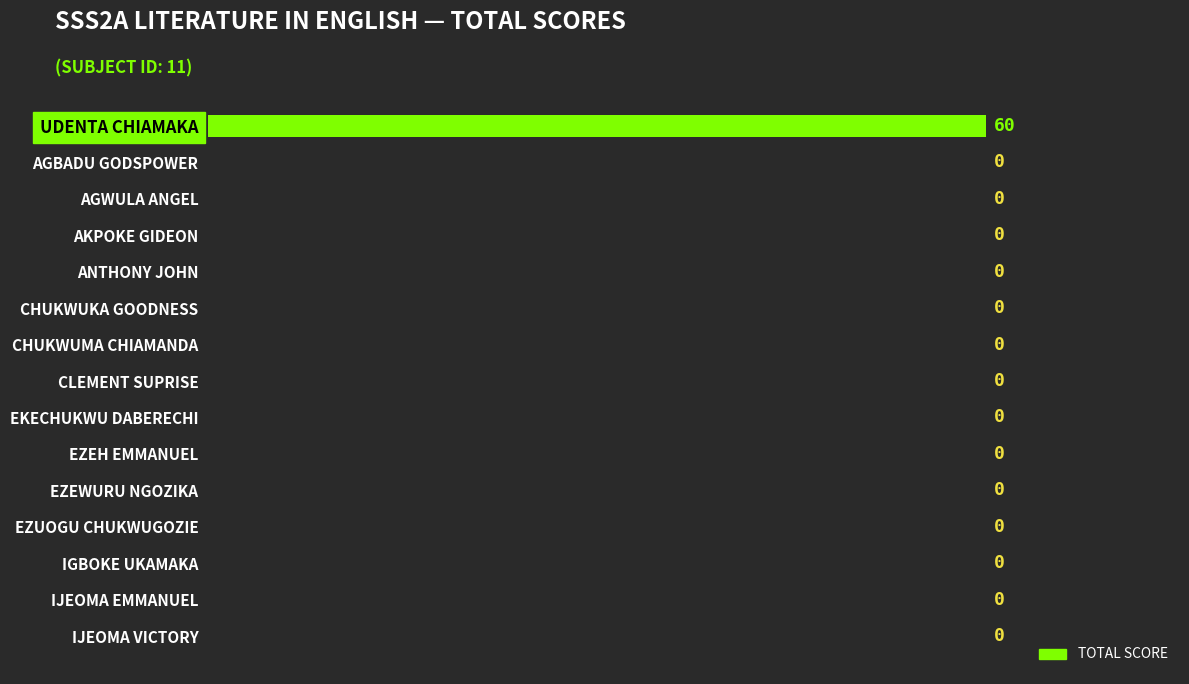

What is the sum of all values?

60